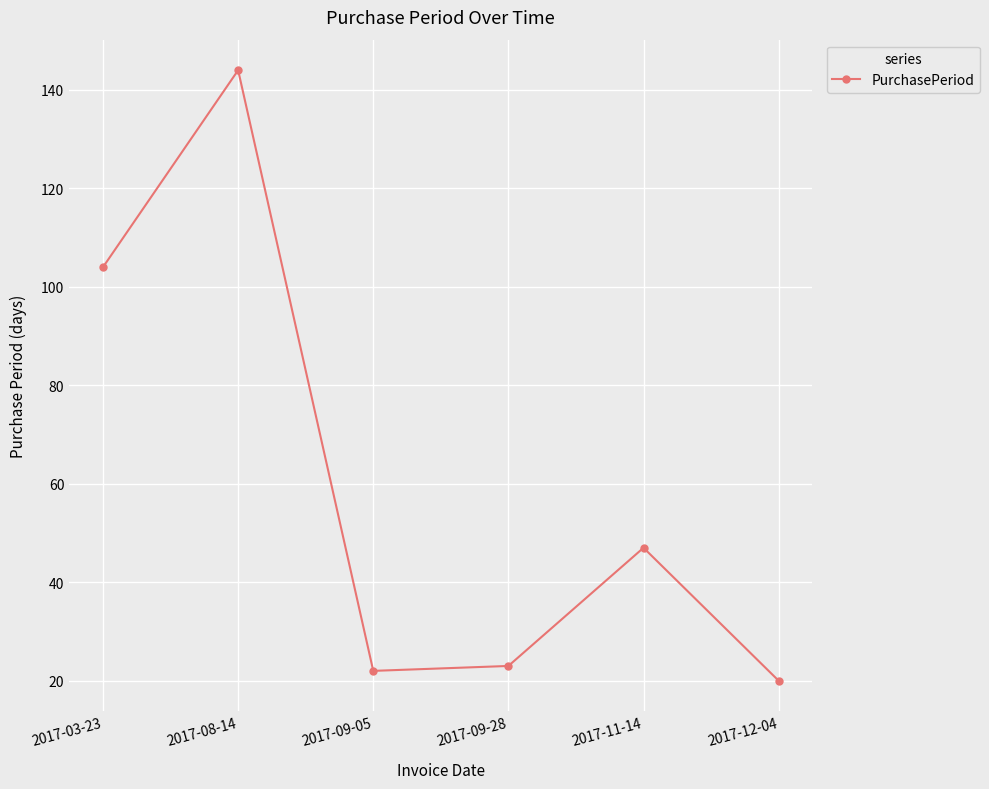

What is the label of the 5th point from the right?

2017-08-14